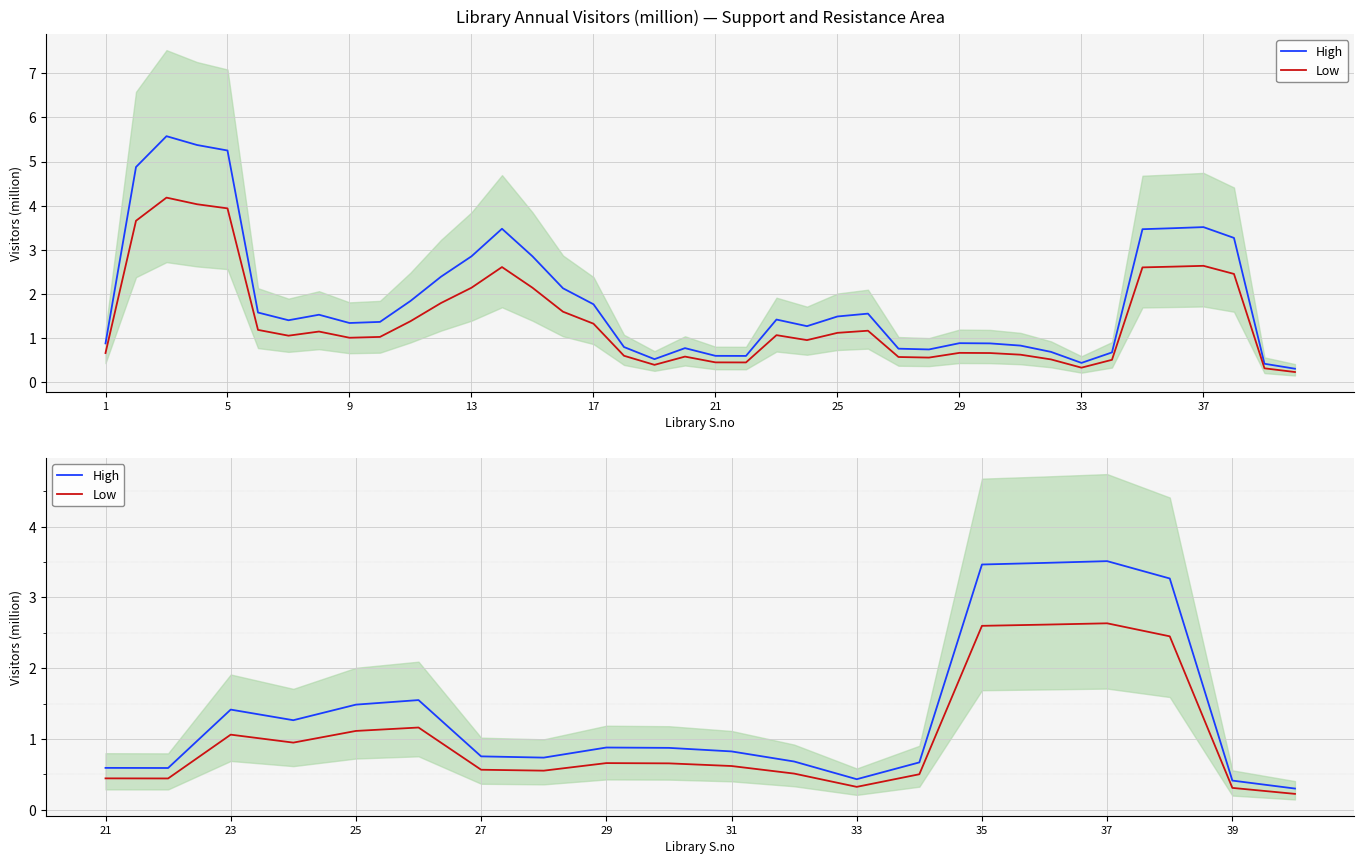

List the series in order of their peak value, lowest first.

Low, High